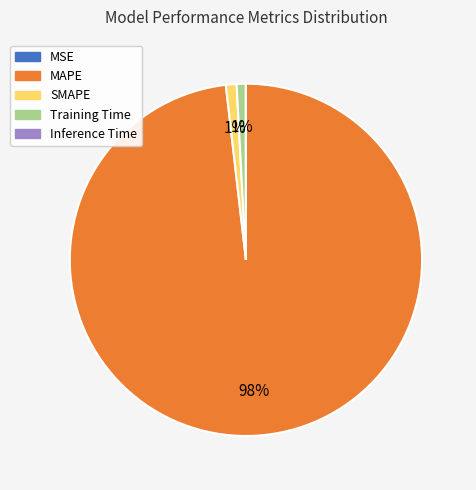

Does any single category account for the majority?

Yes